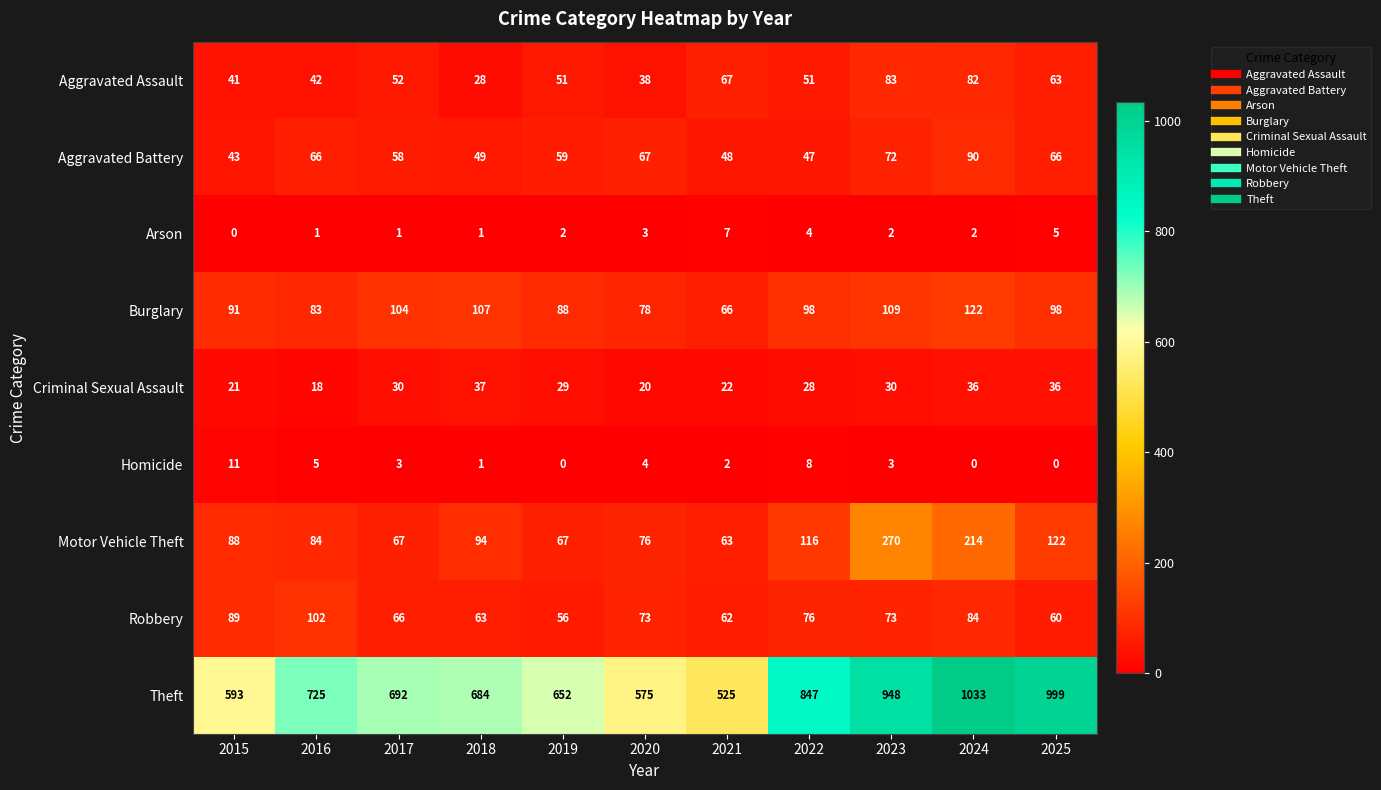

Count the number of categories in the chart.

11